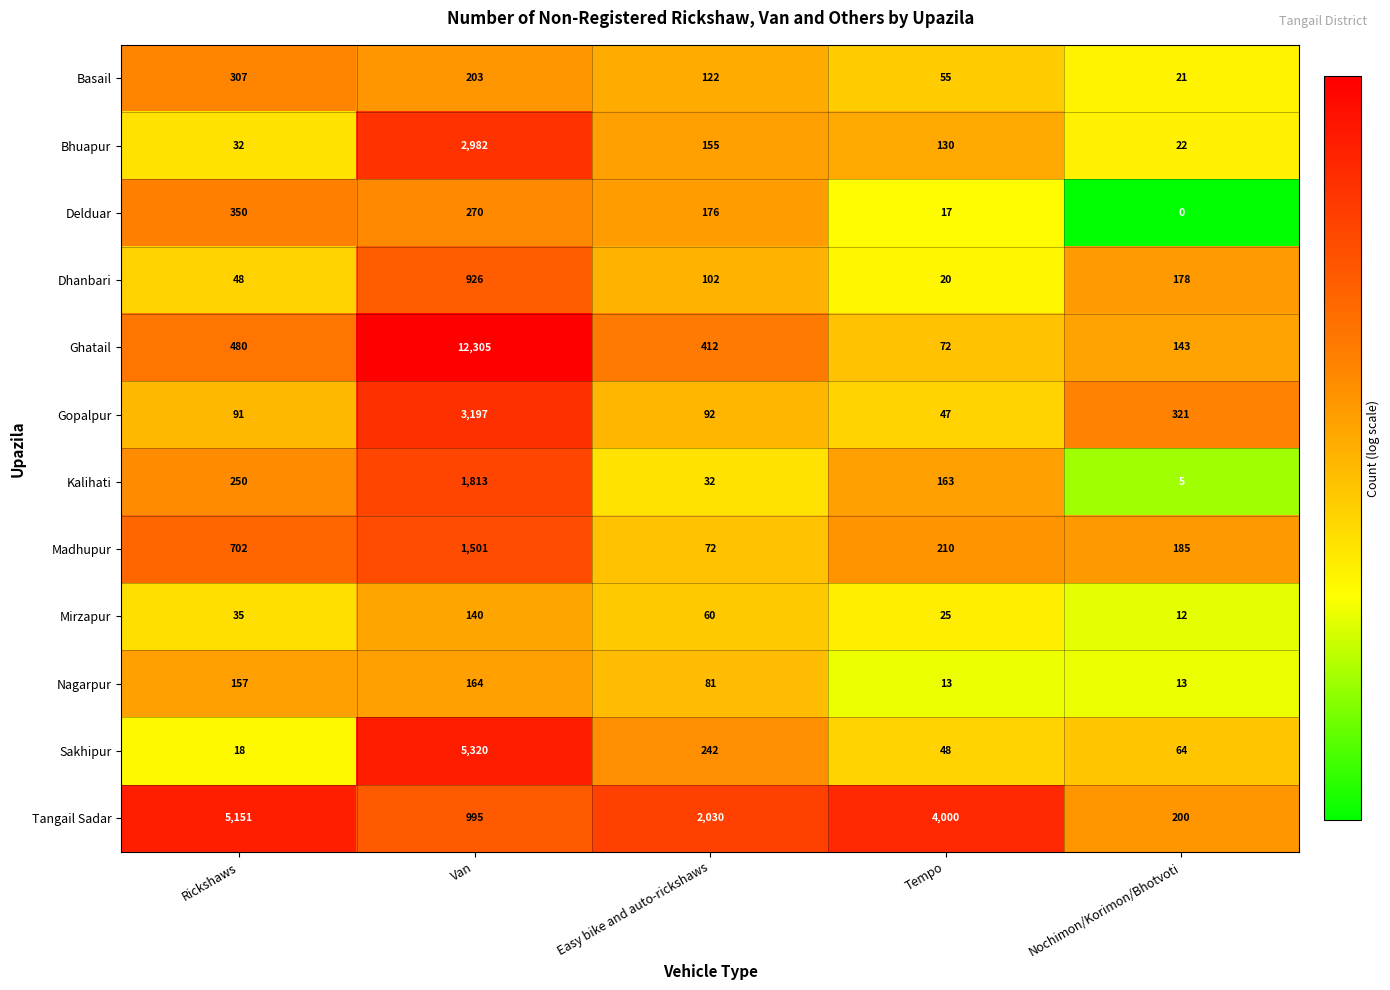

At which label does Sakhipur first exceed 64?

Van